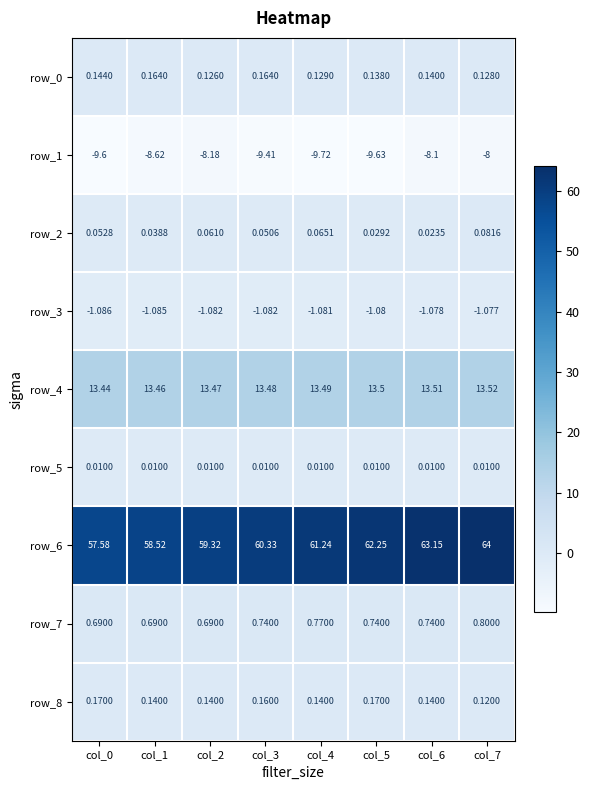

The row_6 series shows 61.2 at col_4. True or false?

True